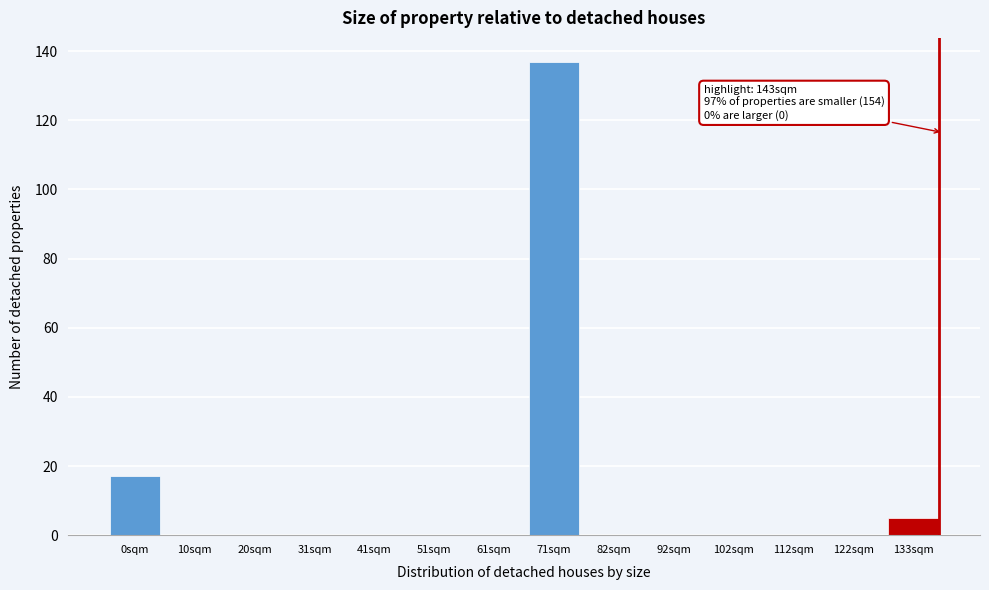

Reading left to right, list all the values displayed in this chart.

0sqm=17	10sqm=0	20sqm=0	31sqm=0	41sqm=0	51sqm=0	61sqm=0	71sqm=137	82sqm=0	92sqm=0	102sqm=0	112sqm=0	122sqm=0	133sqm=5